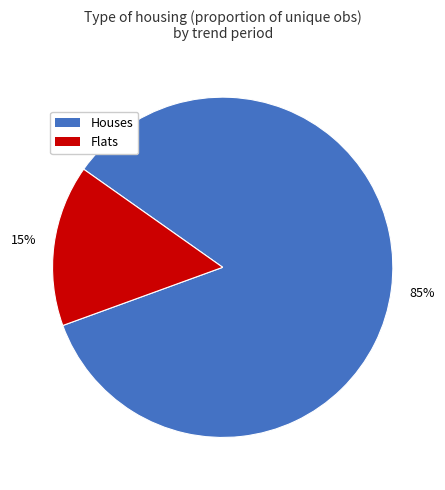

To the nearest percent, what portion does Houses represent?

85%